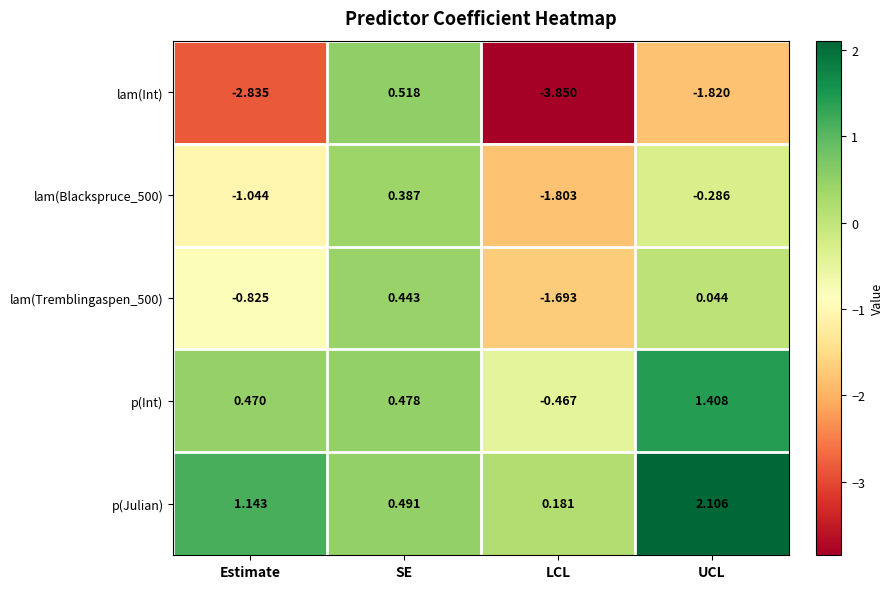

How many values in lam(Tremblingaspen_500) are above zero?

2